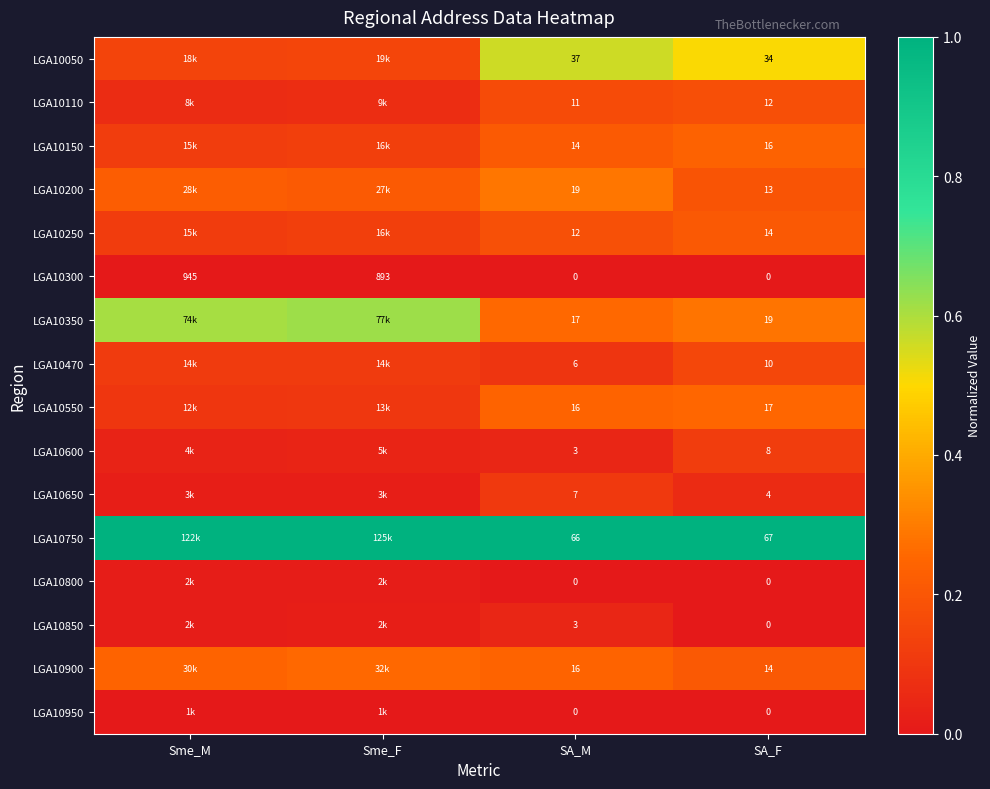

Is the value of LGA10950 at SA_F greater than the value of LGA10350 at SA_M?

No